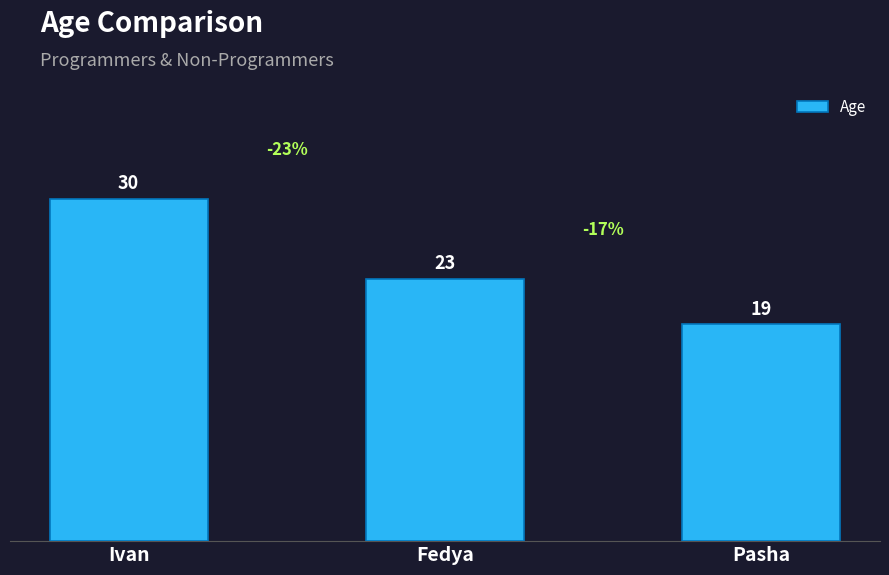

What is the maximum value shown in the chart?

30